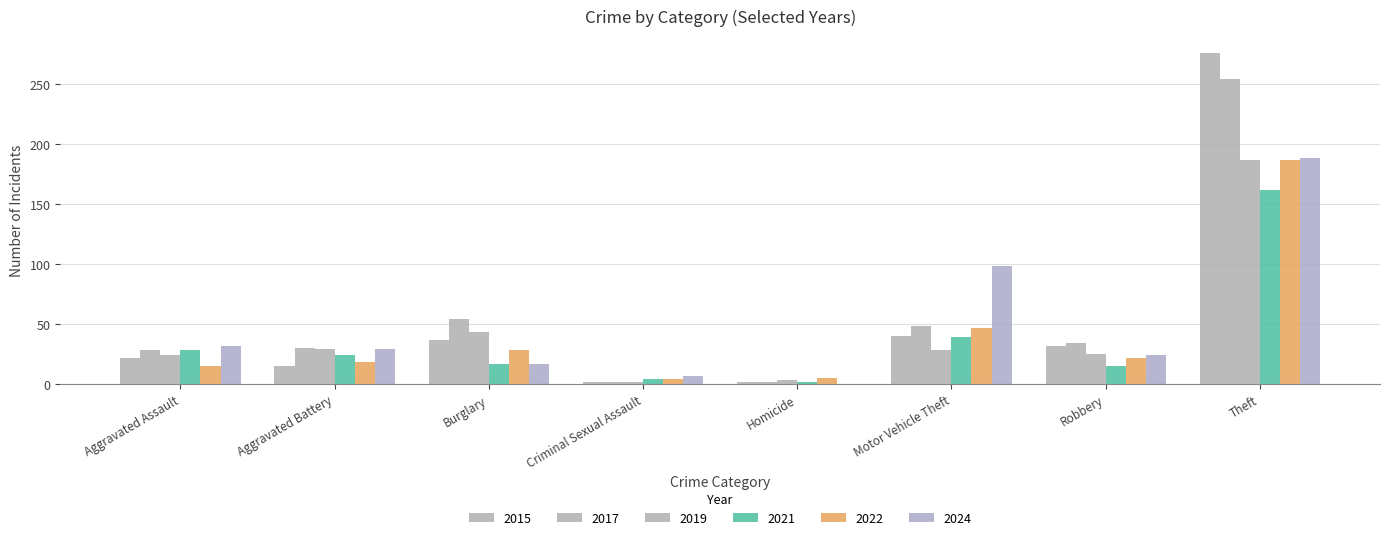

List the labels in order of 2015 value, largest first.

Theft, Motor Vehicle Theft, Burglary, Robbery, Aggravated Assault, Aggravated Battery, Criminal Sexual Assault, Homicide